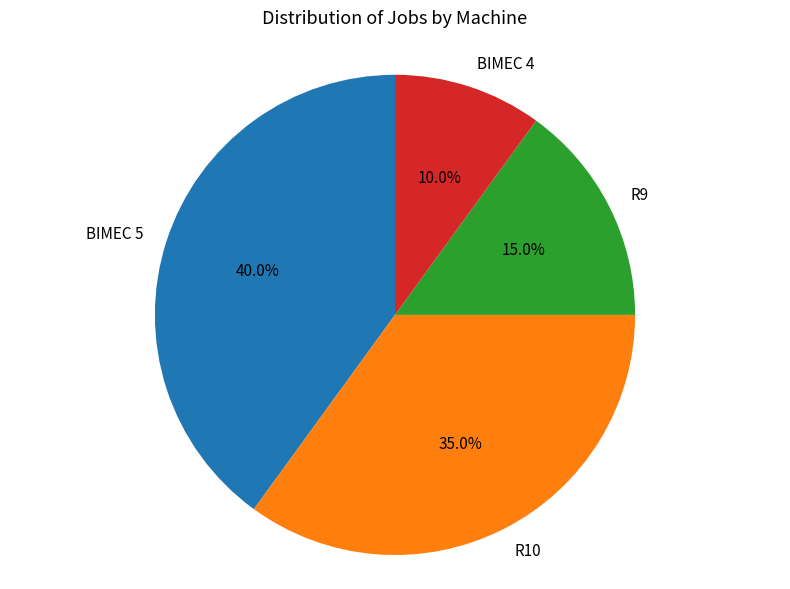

What is the total percentage of BIMEC 5 and R10?

75.0%